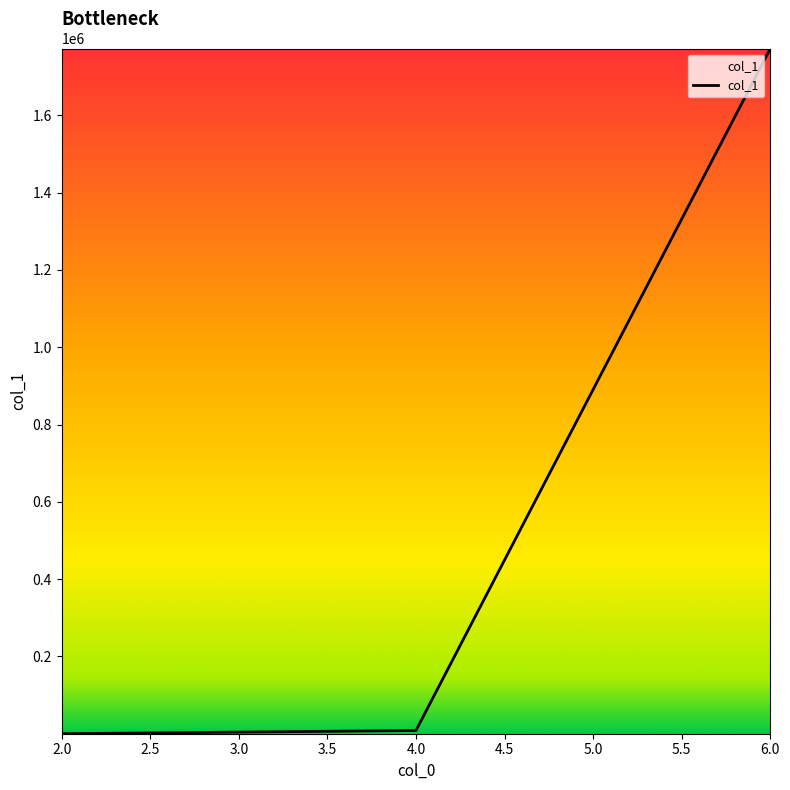

How many categories are shown in the chart?

3